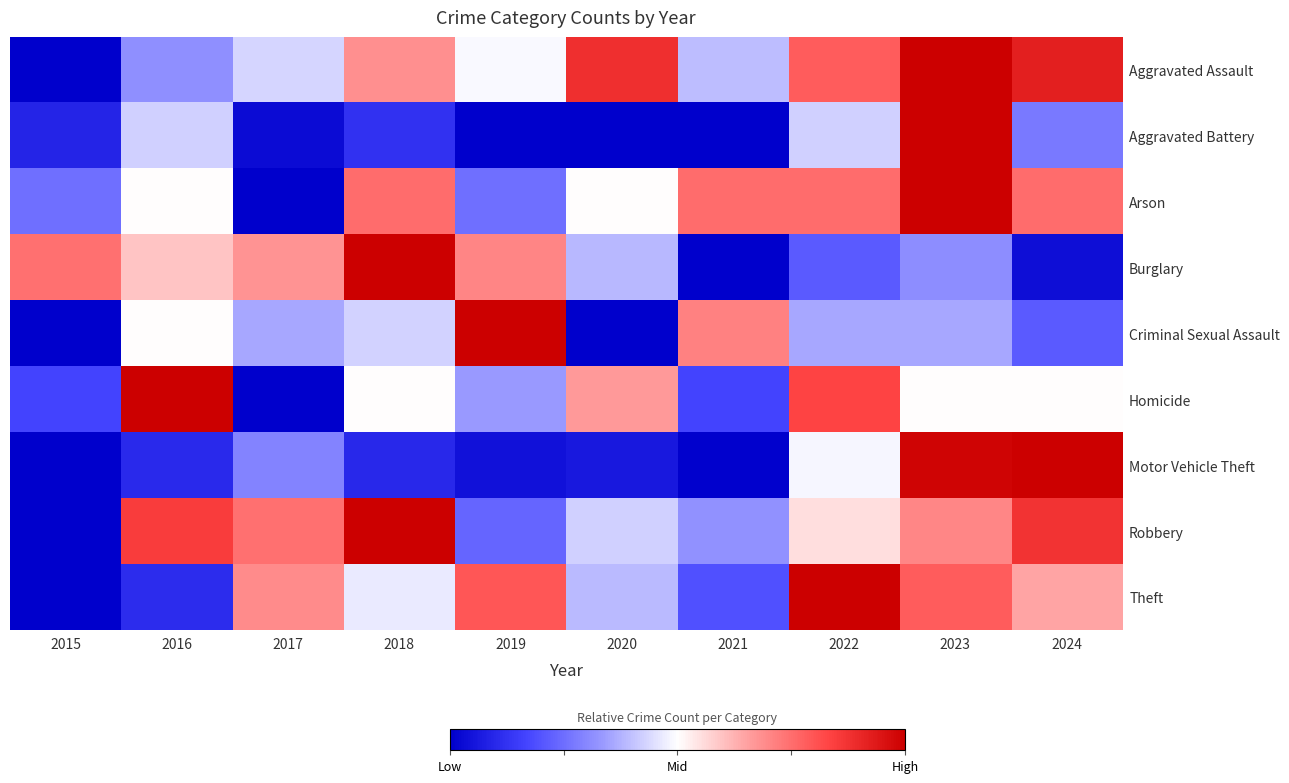

At which category does the chart reach its minimum across all series?

2015